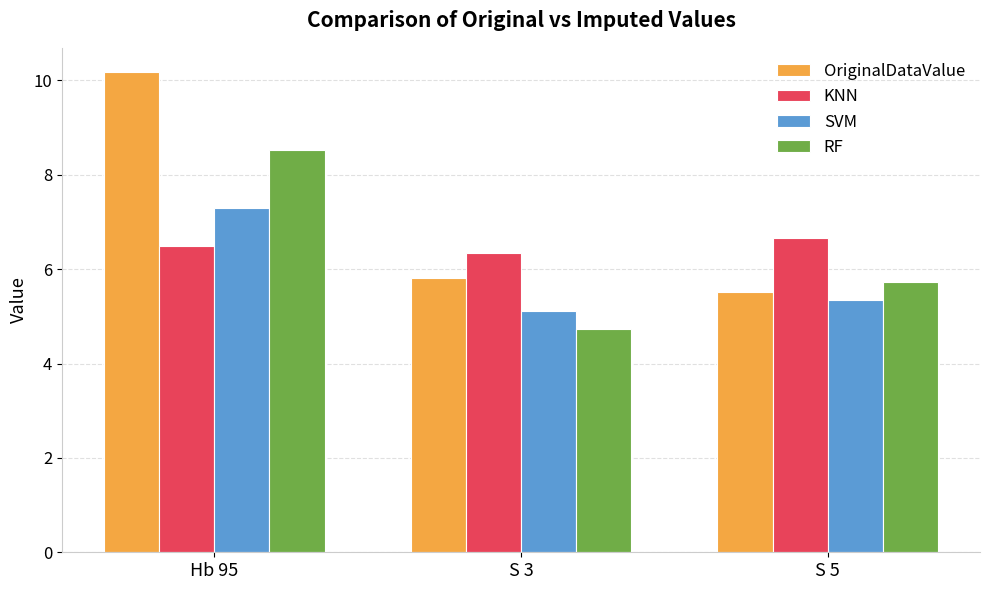

What is the difference between the maximum and second lowest values in the OriginalDataValue series?

4.4